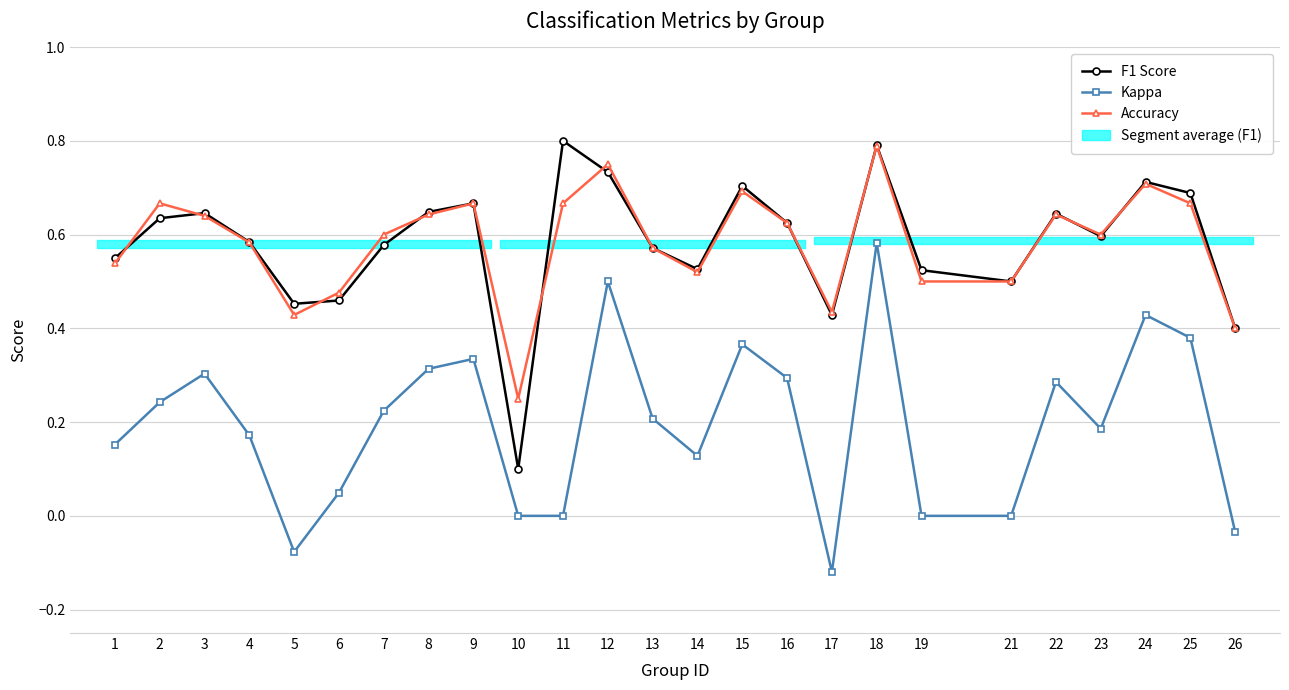

What is the difference between the second highest and second lowest values in the Accuracy series?

0.3